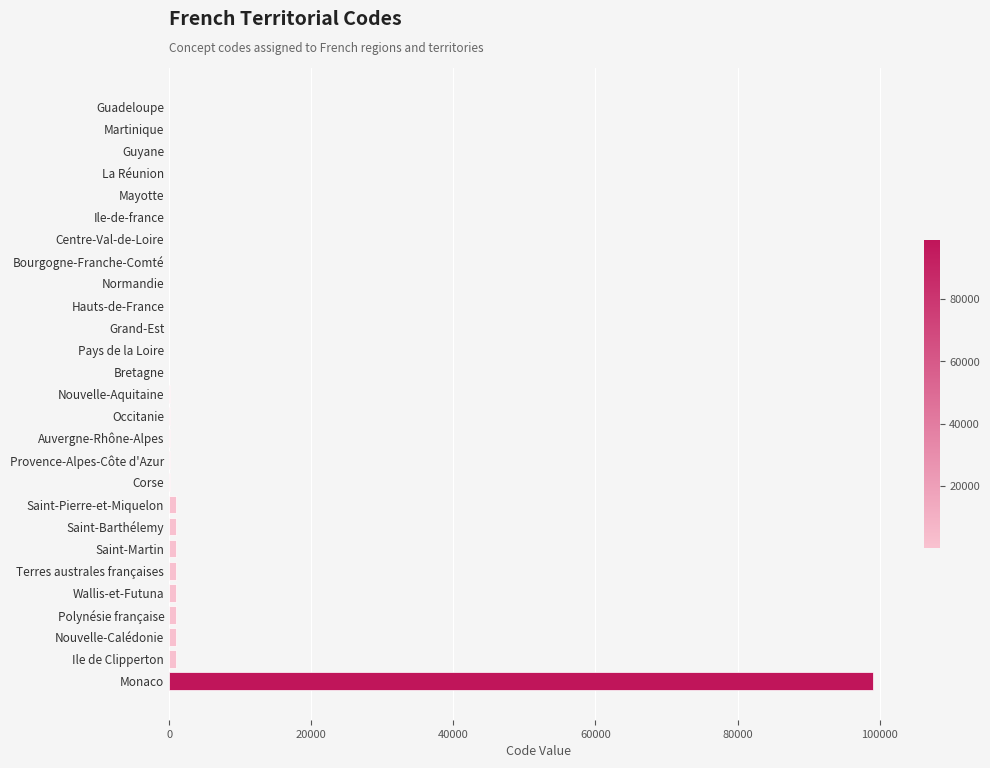

Which category has the highest value across all series?

Monaco